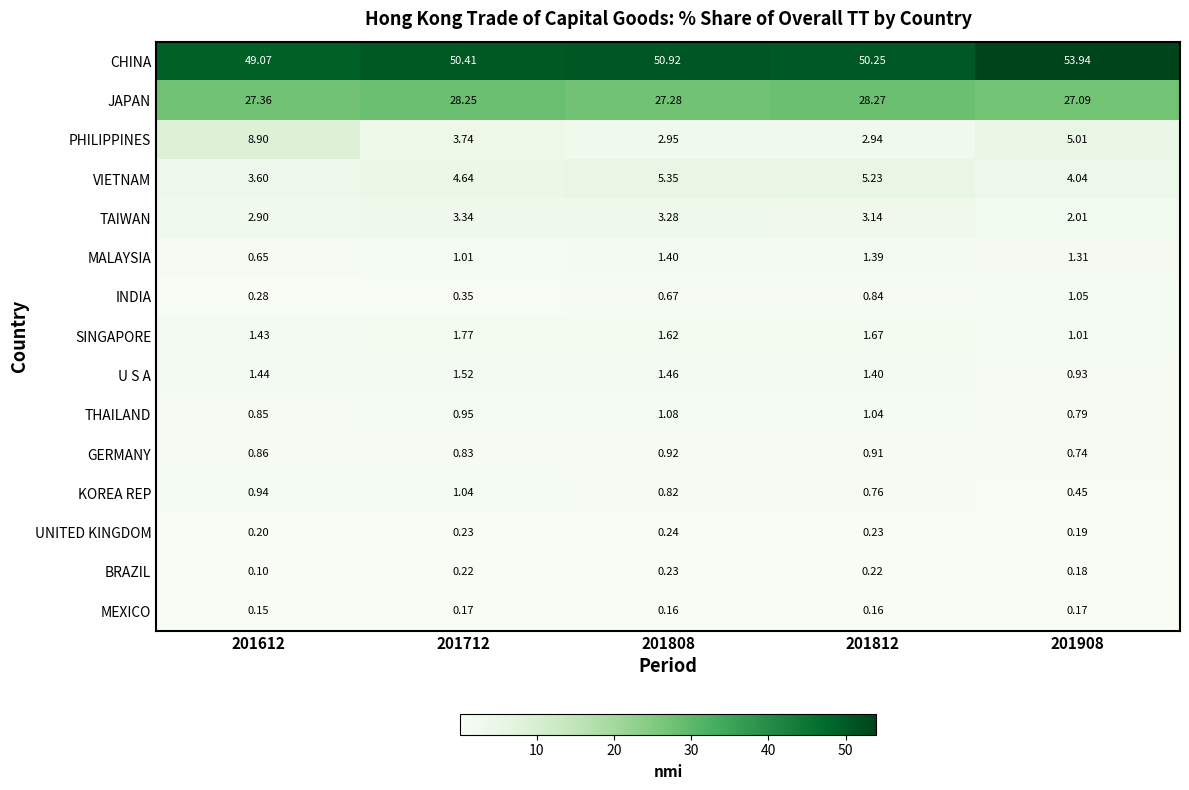

Is the value of THAILAND at 201812 greater than the value of GERMANY at 201812?

Yes